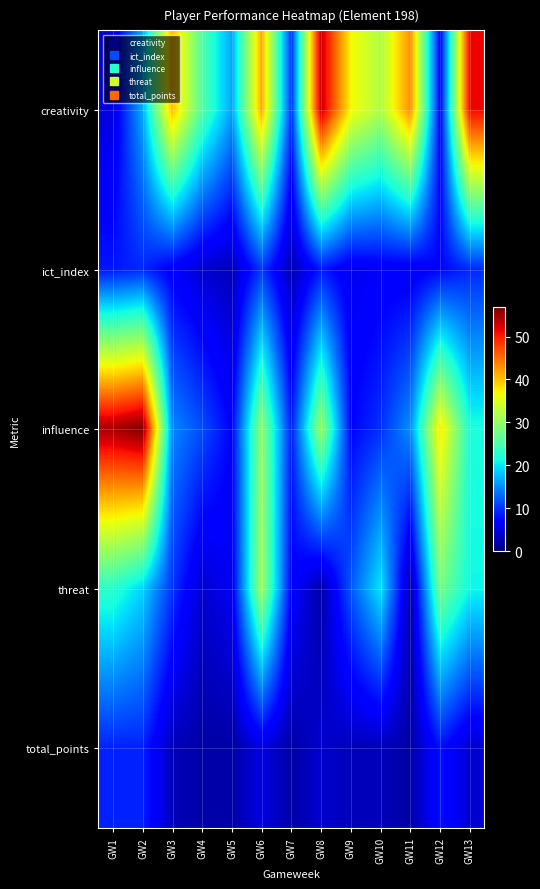

Reading left to right, what are all the values shown in this chart?

creativity: GW1=4.8	GW2=16.8	GW3=40.4	GW4=25.5	GW5=16.3	GW6=41.5	GW7=10.0	GW8=53.4	GW9=36.8	GW10=32.0	GW11=43.1	GW12=6.9	GW13=51.3
ict_index: GW1=8.3	GW2=9.3	GW3=6.5	GW4=4.1	GW5=2.9	GW6=10.3	GW7=2.6	GW8=8.6	GW9=5.6	GW10=6.2	GW11=6.0	GW12=7.3	GW13=9.4
influence: GW1=54.8	GW2=56.8	GW3=14.8	GW4=11.4	GW5=7.0	GW6=30.0	GW7=8.8	GW8=30.6	GW9=7.2	GW10=9.8	GW11=15.2	GW12=38.0	GW13=21.8
threat: GW1=23.0	GW2=19.0	GW3=10.0	GW4=4.0	GW5=6.0	GW6=31.0	GW7=7.0	GW8=2.0	GW9=12.0	GW10=20.0	GW11=2.0	GW12=28.0	GW13=21.0
total_points: GW1=9.0	GW2=9.0	GW3=3.0	GW4=2.0	GW5=2.0	GW6=5.0	GW7=2.0	GW8=4.0	GW9=3.0	GW10=3.0	GW11=2.0	GW12=8.0	GW13=4.0